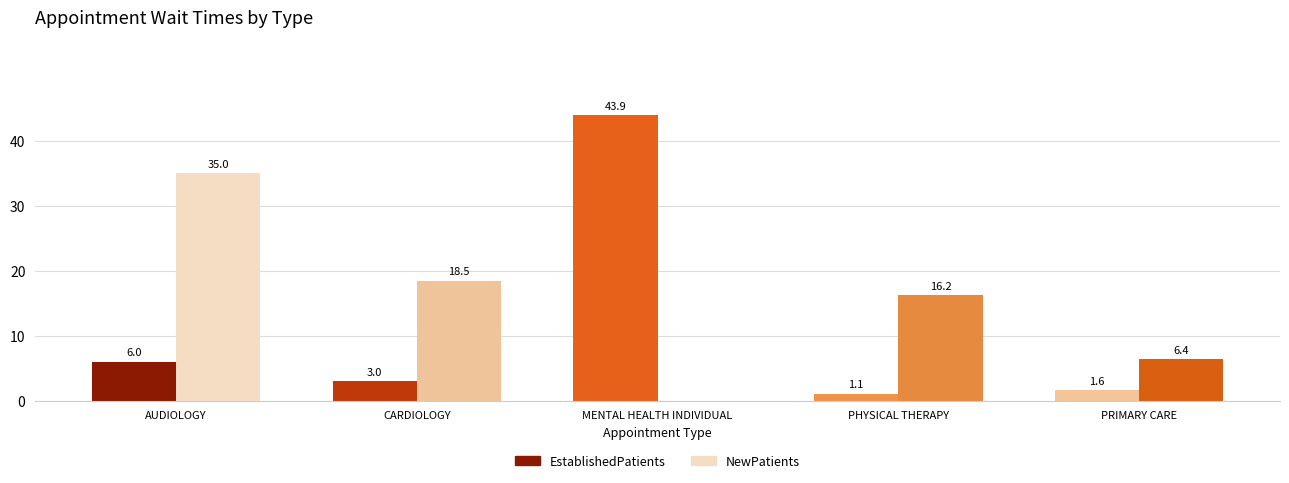

What is the sum of all NewPatients values?

76.1